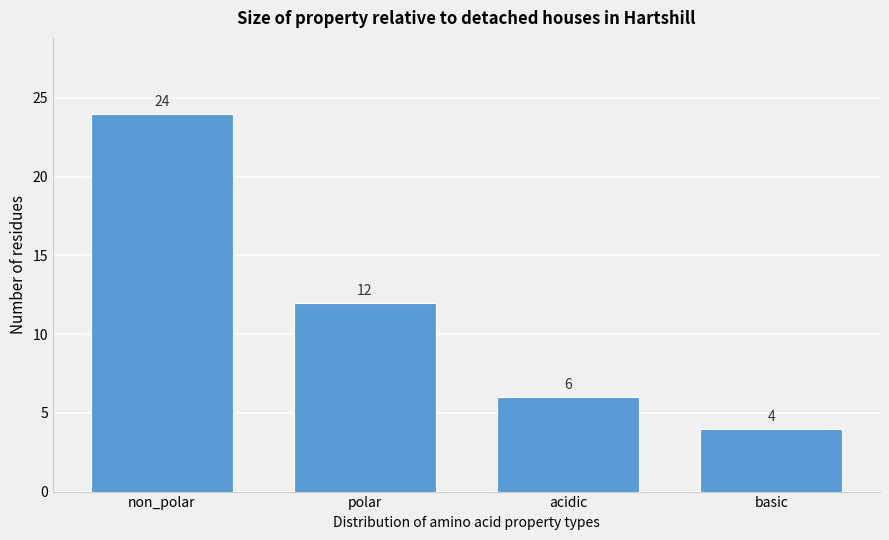

Reading right to left, extract all data points from this chart.

4	6	12	24